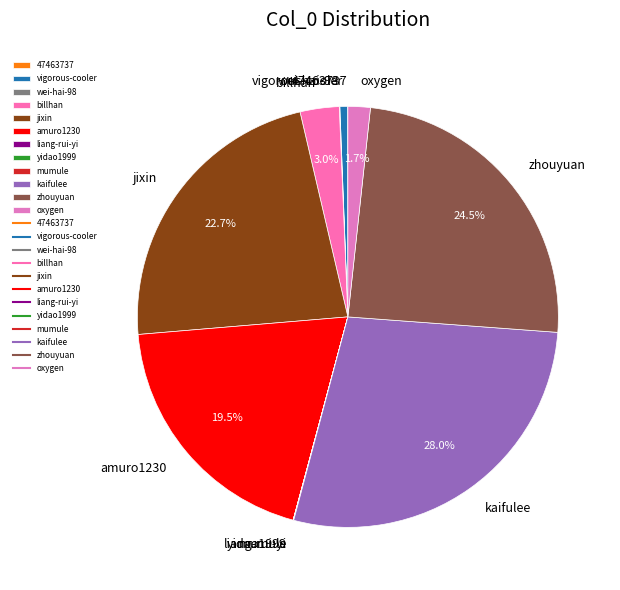

What percentage is NOT represented by oxygen?

98.3%